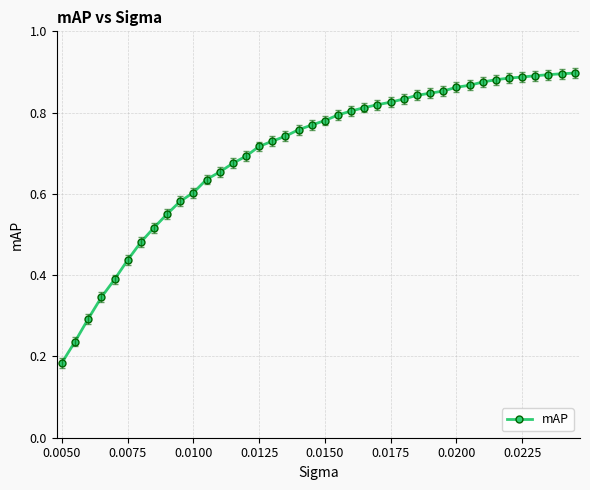

What is the sum of all values?

28.0